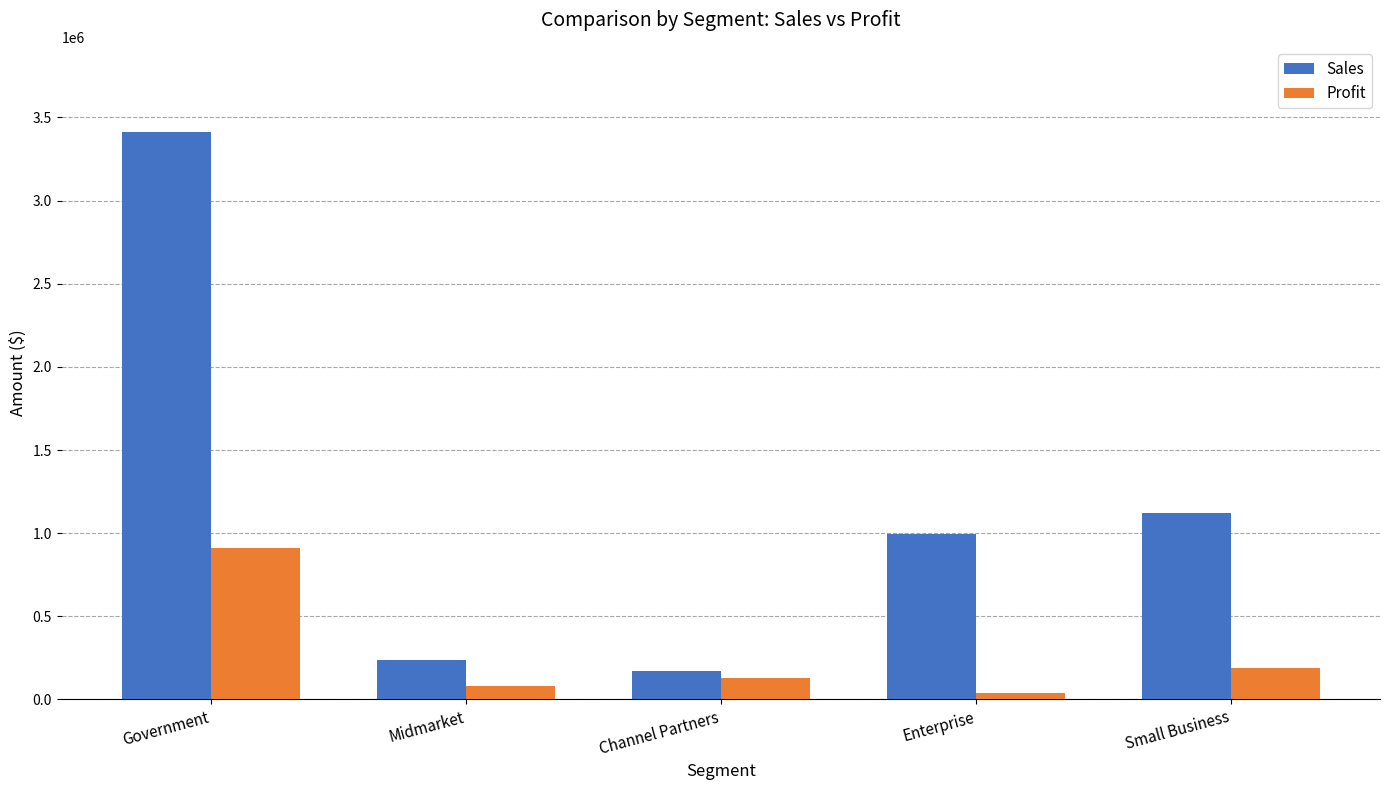

Which series changed the most between Government and Channel Partners?

Sales